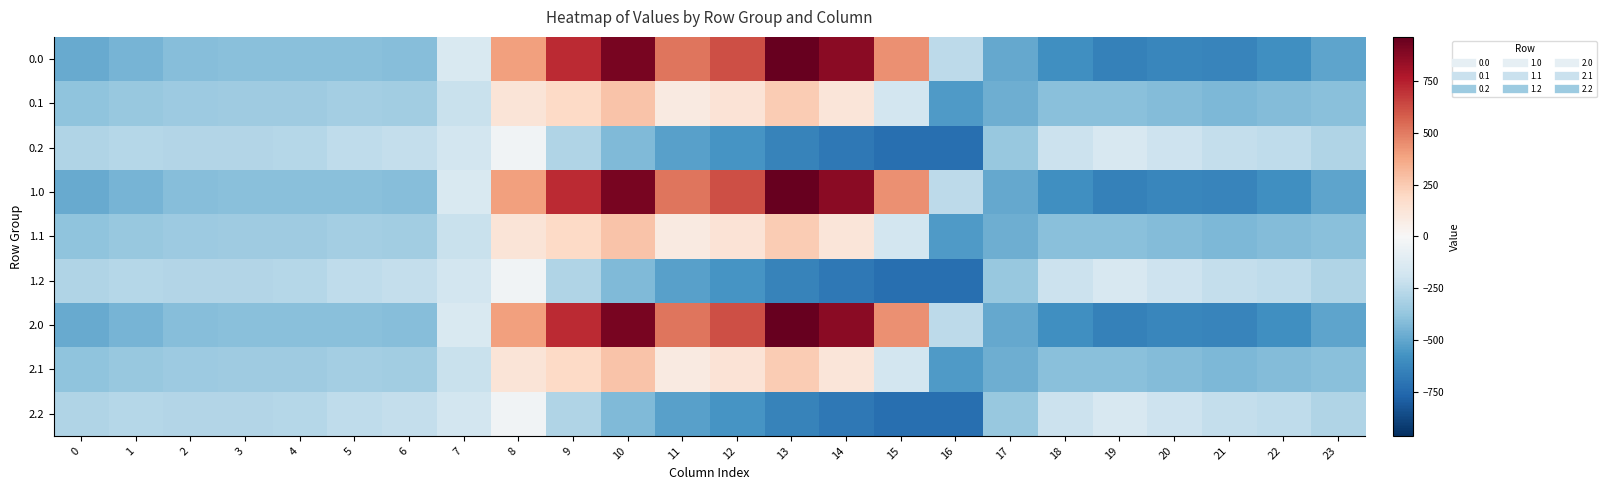

List the series in order of their peak value, highest first.

0.0, 1.0, 2.0, 0.1, 1.1, 2.1, 0.2, 1.2, 2.2